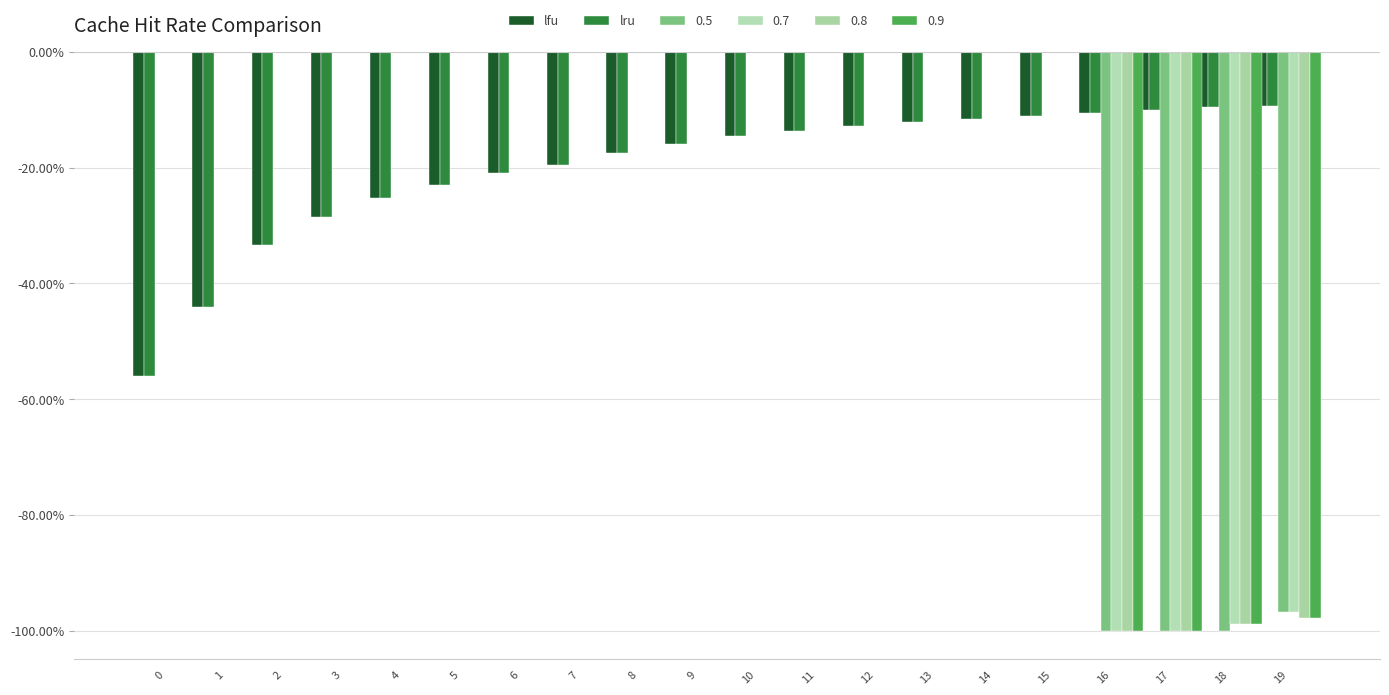

What is the sum of the lfu values at 3 and 10?

-0.4